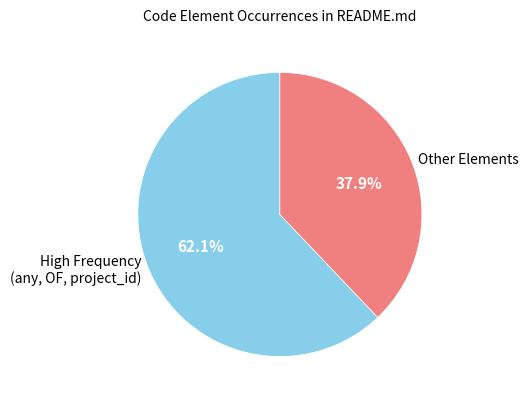

Rank the categories by value from highest to lowest.

High Frequency (any, OF, project_id), Other Elements